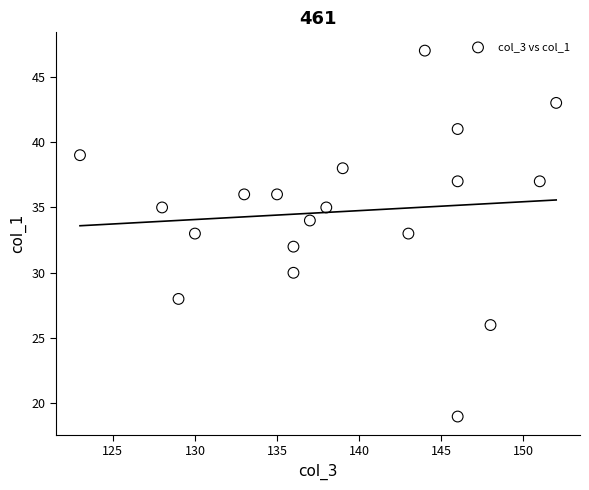

What is the range of Y values (max minus min)?

28